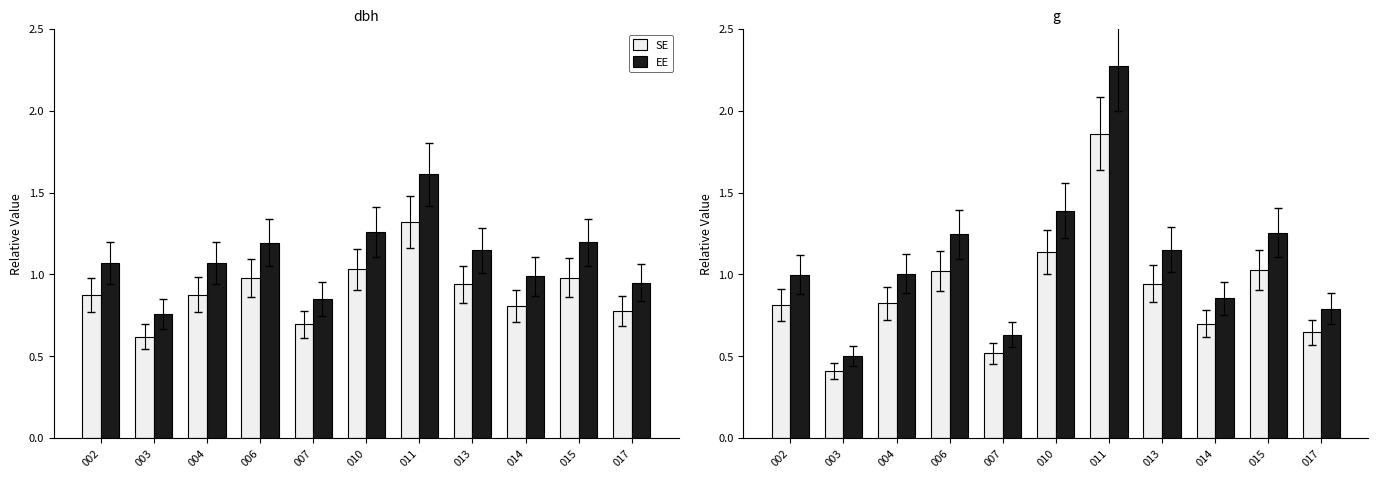

What is the lowest value of the EE series?

0.5